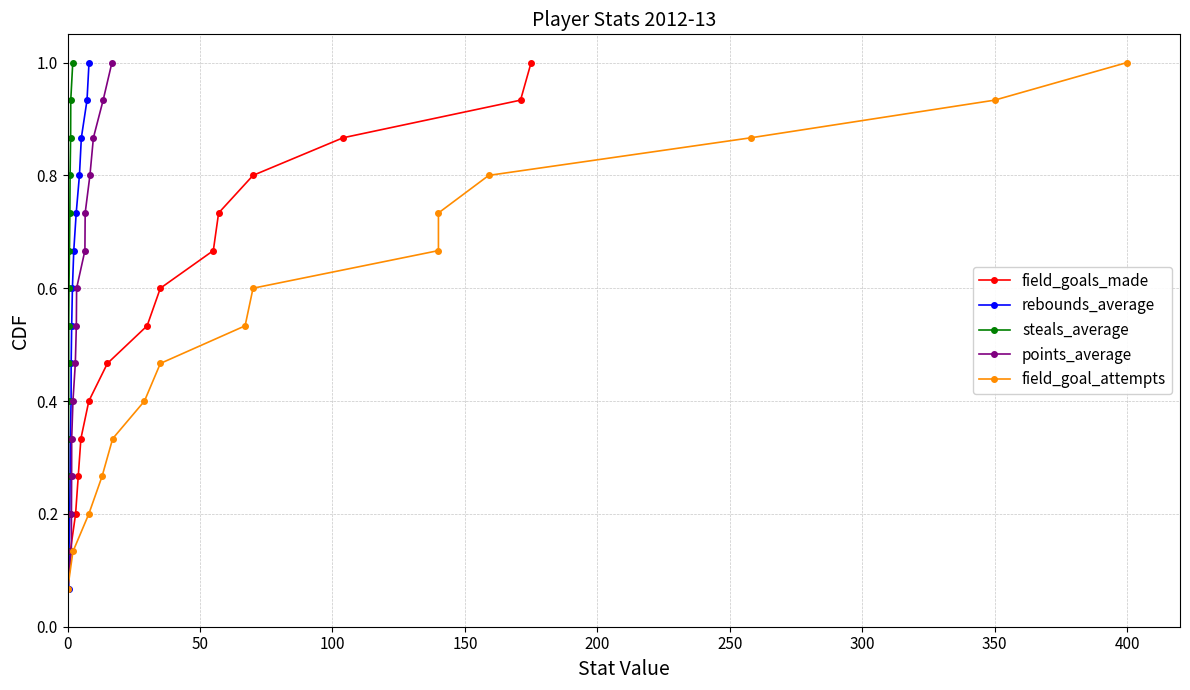

What is the minimum value shown in the chart?

0.1